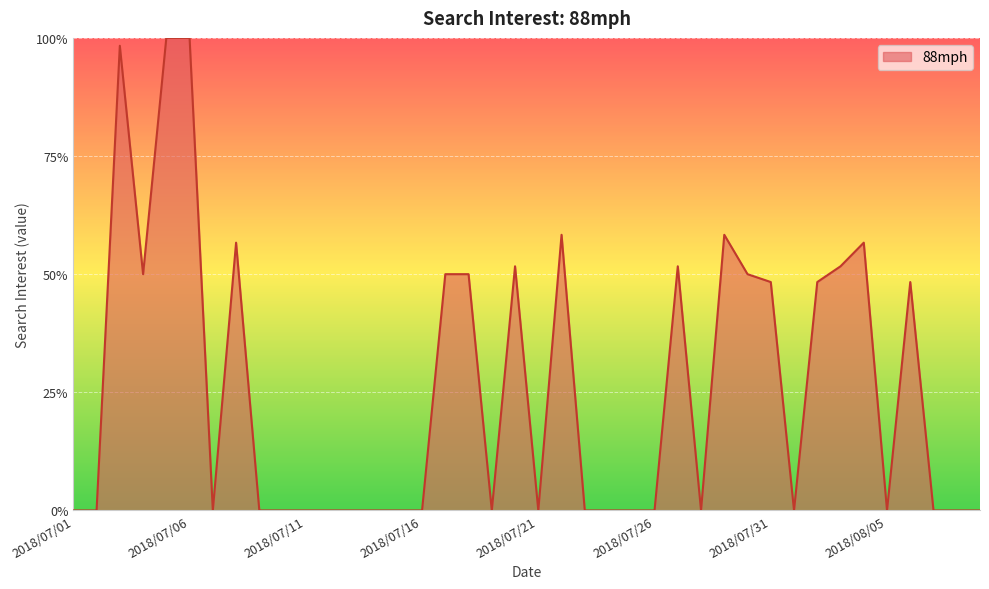

What is the greatest value displayed?

100.0